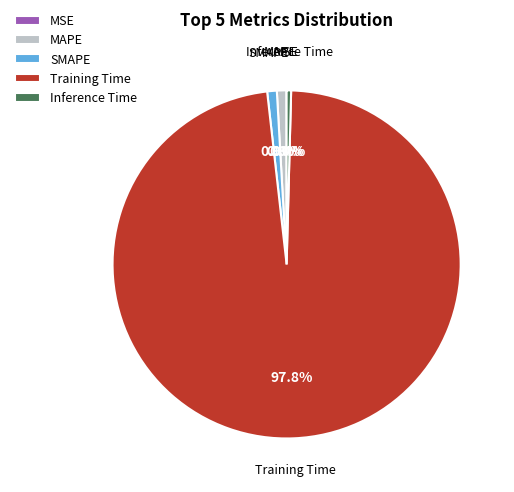

Which category accounts for the majority?

Training Time